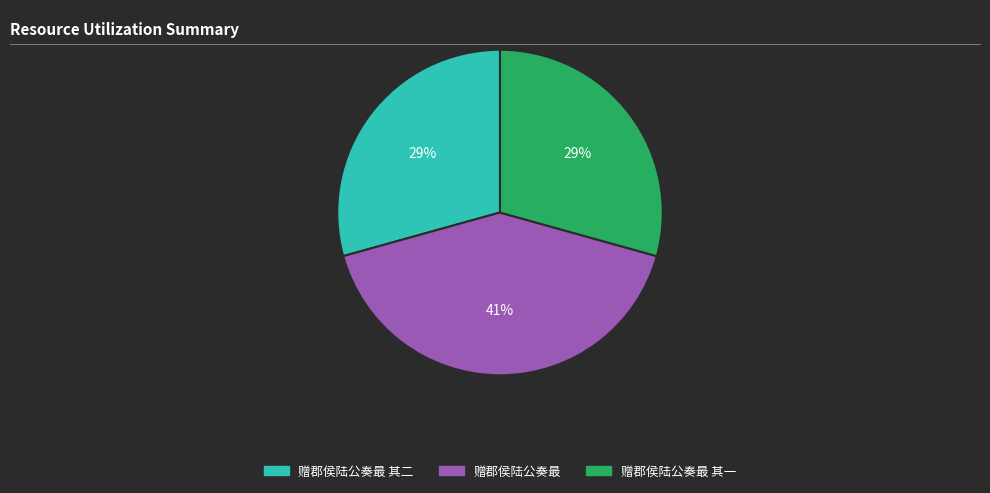

To the nearest percent, what is the difference between the largest and smallest slice percentages?

12%